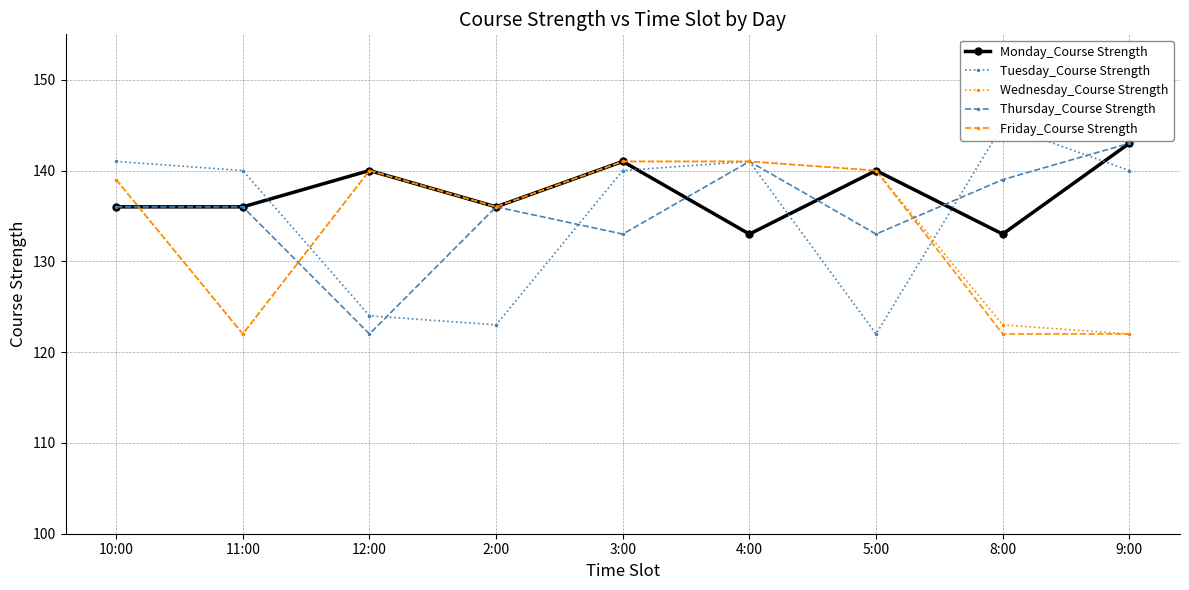

Which category has the highest value in the Wednesday_Course Strength series?

3:00